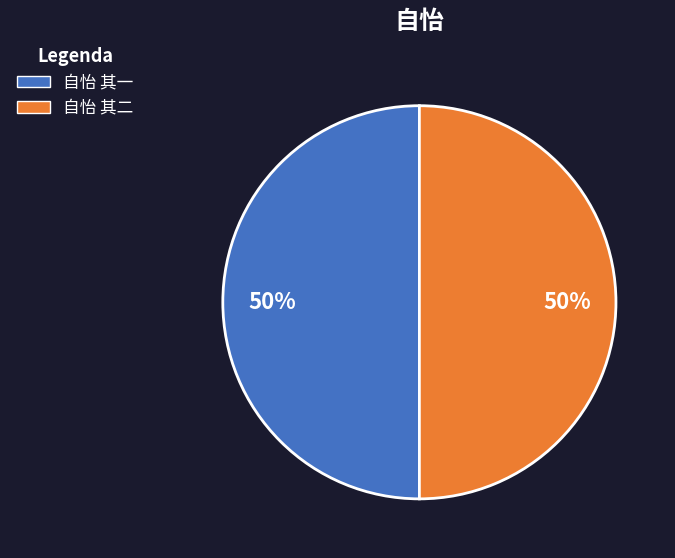

Is it true that 自怡 其二 is 36% of the pie?

False